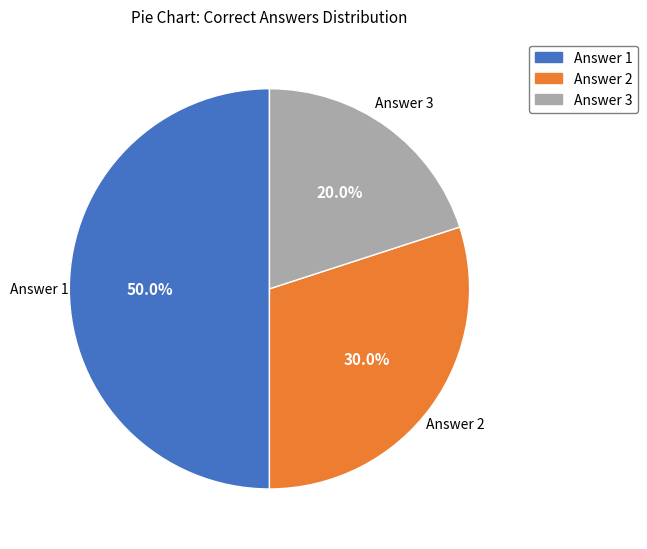

What percentage is the Answer 2 slice, to the nearest percent?

30%